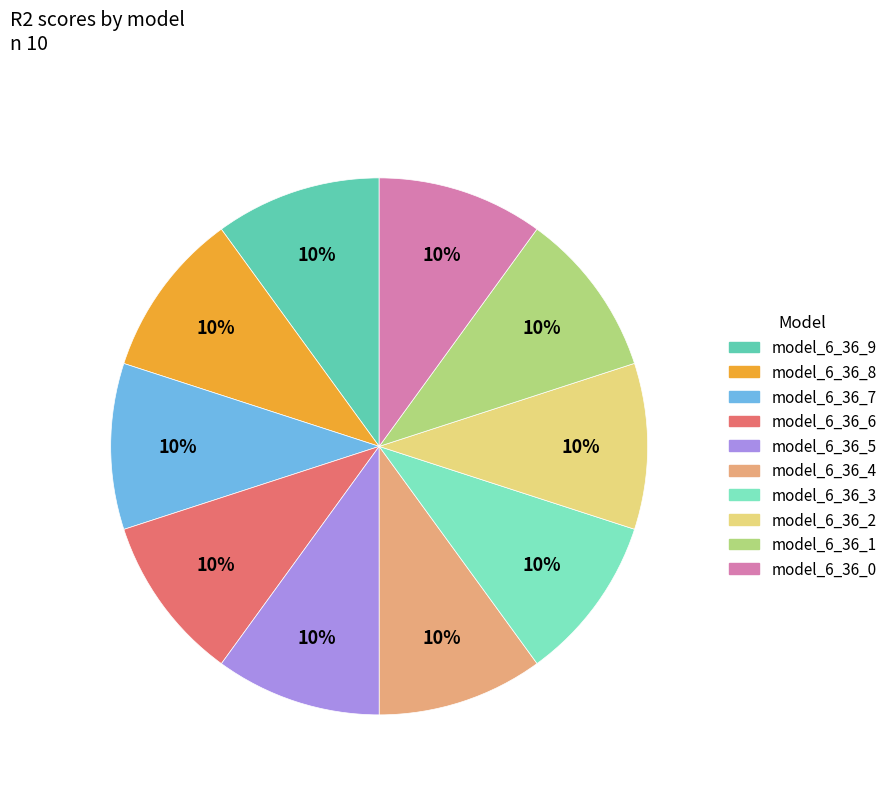

To the nearest percent, what percentage of the pie is model_6_36_9?

10%